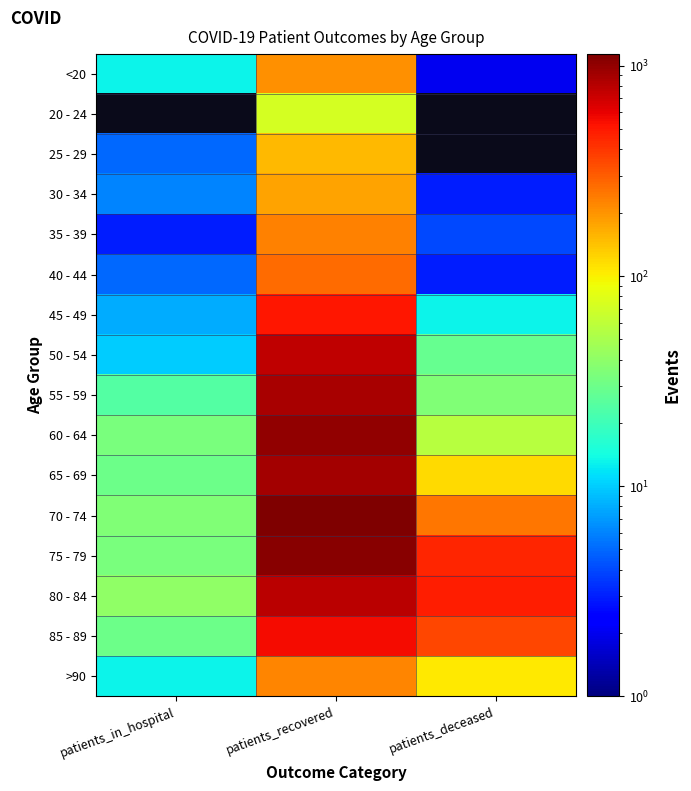

Which series has the largest total across all categories?

75 - 79